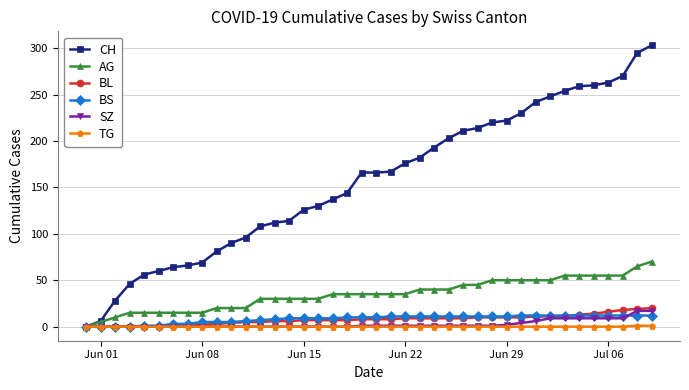

What is the greatest value displayed?

303